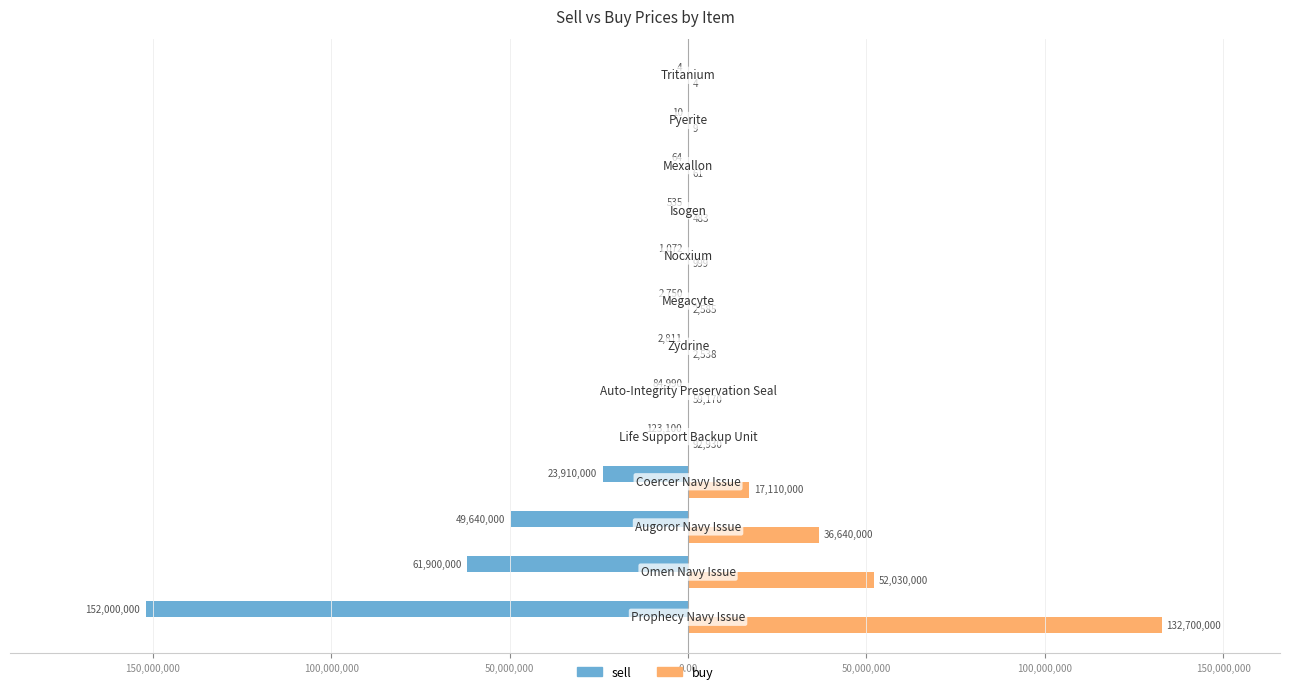

What are all the series names shown in the legend?

sell, buy